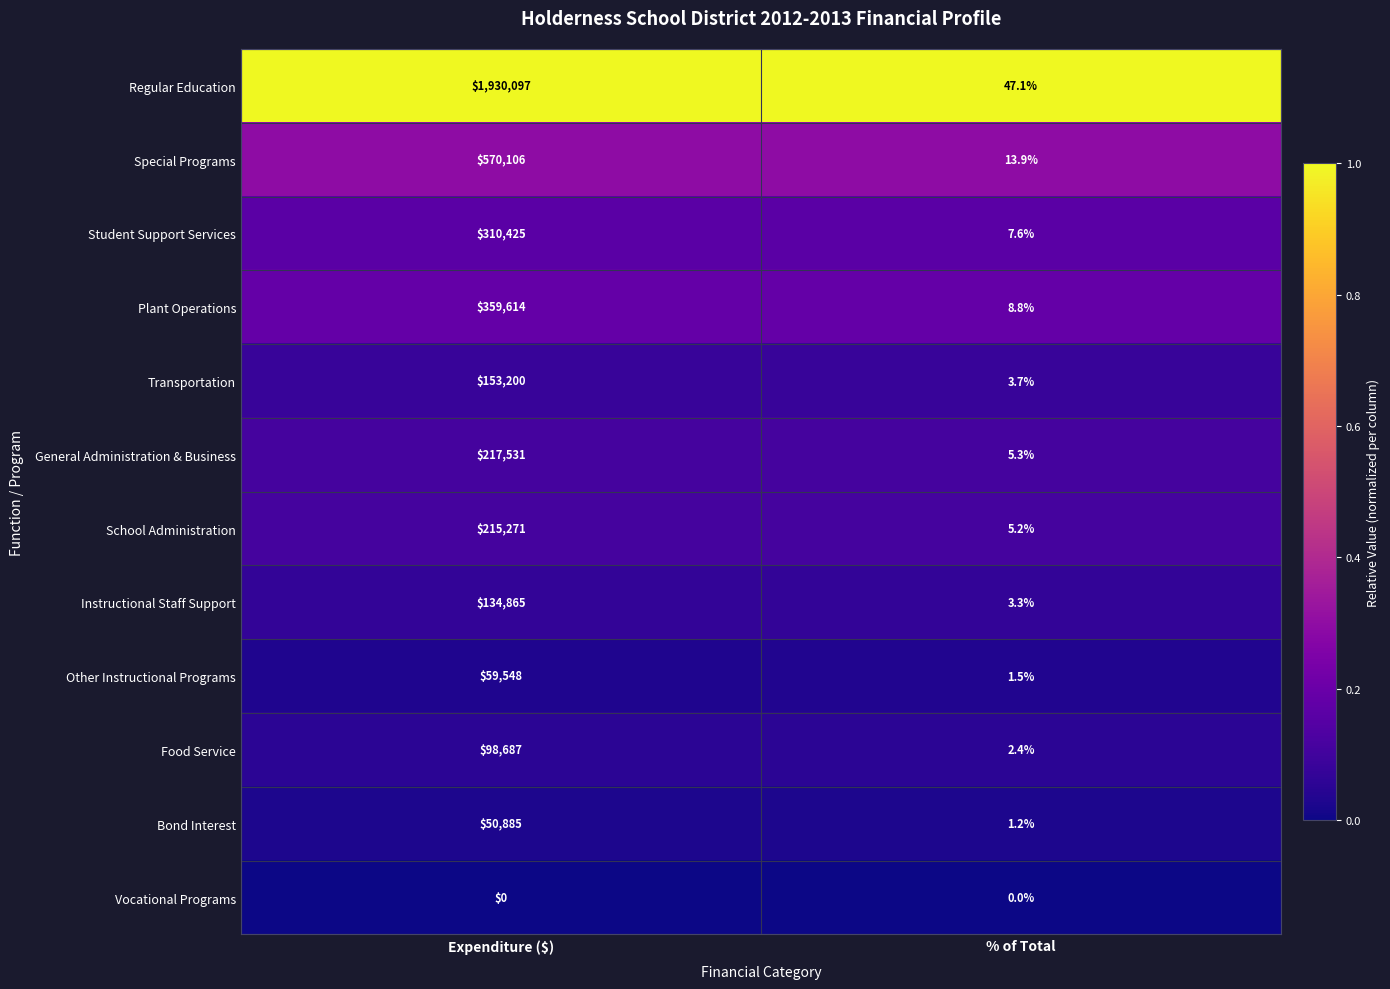

Reading left to right, transcribe all the data shown in this chart.

Regular Education: Expenditure ($)=1930097.0	% of Total=47.1
Special Programs: Expenditure ($)=570106.0	% of Total=13.9
Student Support Services: Expenditure ($)=310425.0	% of Total=7.6
Plant Operations: Expenditure ($)=359614.0	% of Total=8.8
Transportation: Expenditure ($)=153200.0	% of Total=3.7
General Administration & Business: Expenditure ($)=217531.0	% of Total=5.3
School Administration: Expenditure ($)=215271.0	% of Total=5.2
Instructional Staff Support: Expenditure ($)=134865.0	% of Total=3.3
Other Instructional Programs: Expenditure ($)=59548.0	% of Total=1.5
Food Service: Expenditure ($)=98687.0	% of Total=2.4
Bond Interest: Expenditure ($)=50885.0	% of Total=1.2
Vocational Programs: Expenditure ($)=0.0	% of Total=0.0